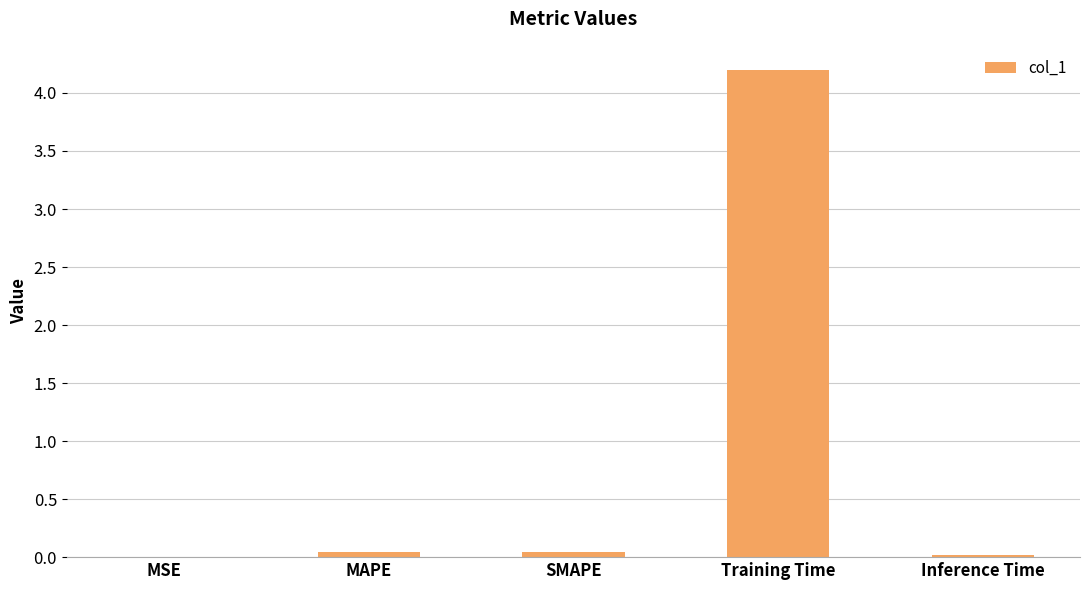

True or false: the data shows 0.0 at SMAPE.

True